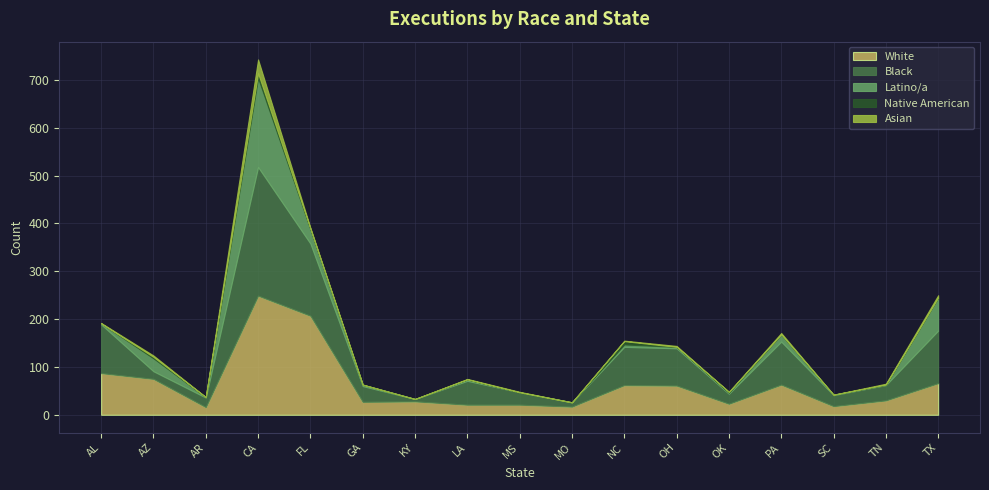

Between CA and AL, which is larger?

CA